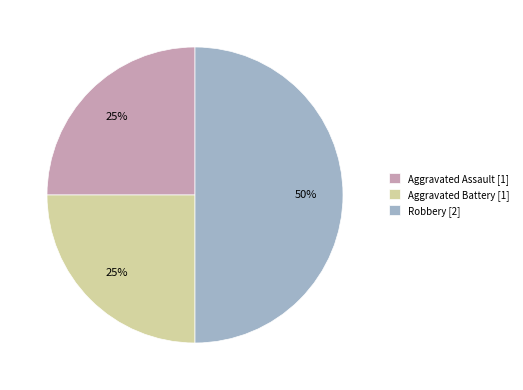

Count the number of slices in the pie.

3